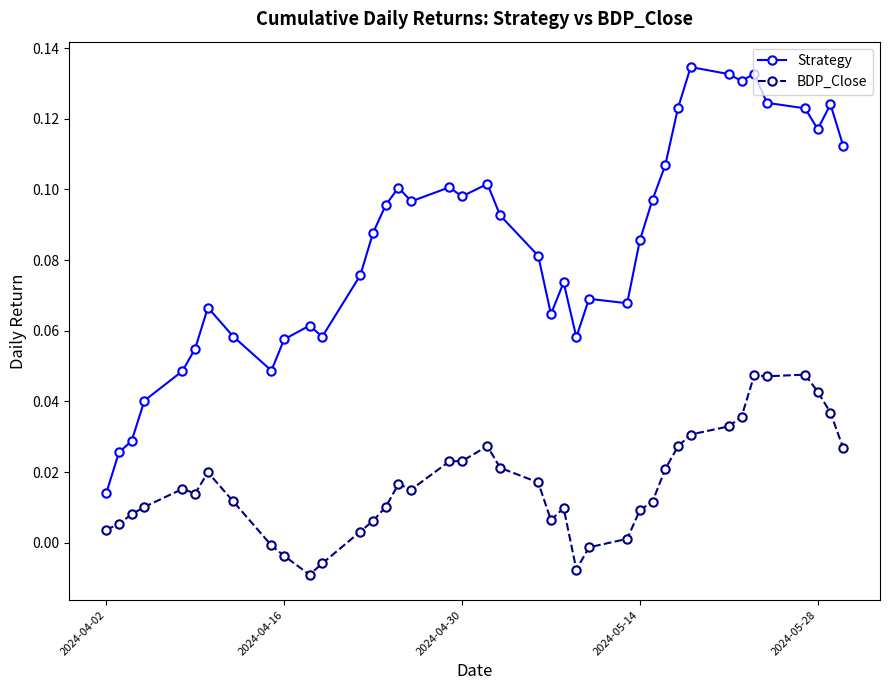

At how many categories does at least one series exceed 0?

40